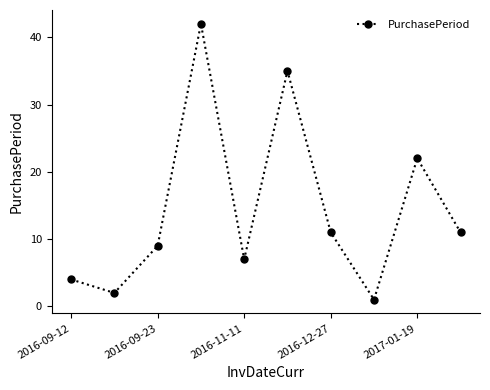

What is the sum of all values?

144